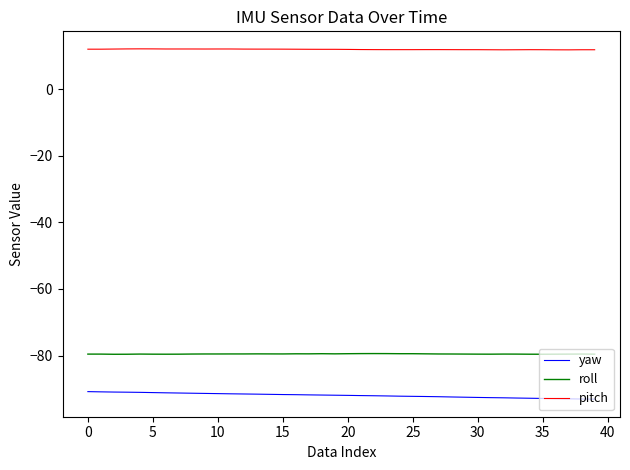

Which series has the largest total across all categories?

pitch